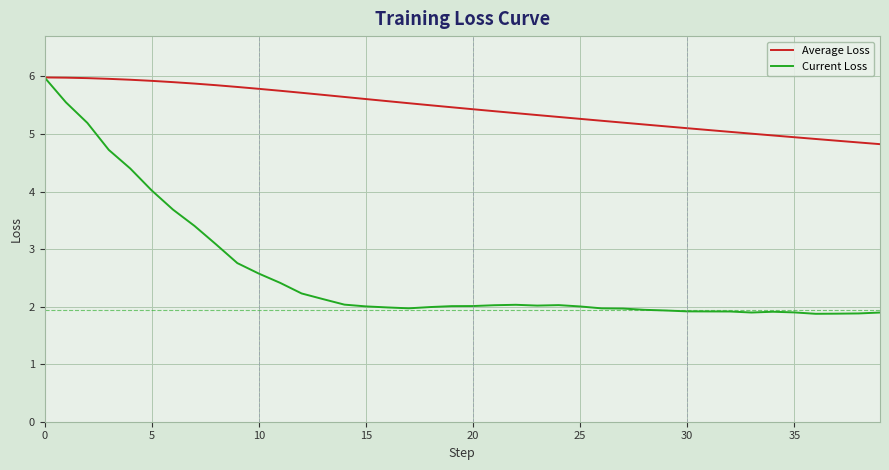

Which series has the widest spread of values?

Current Loss